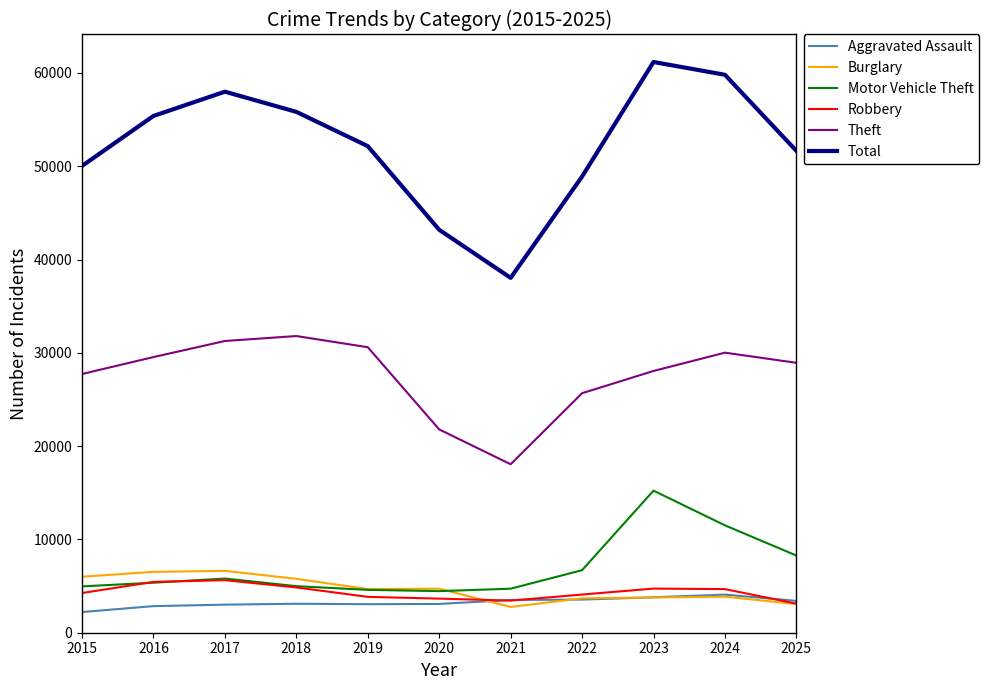

In Theft, how many points are higher than both neighbors (excluding endpoints)?

2